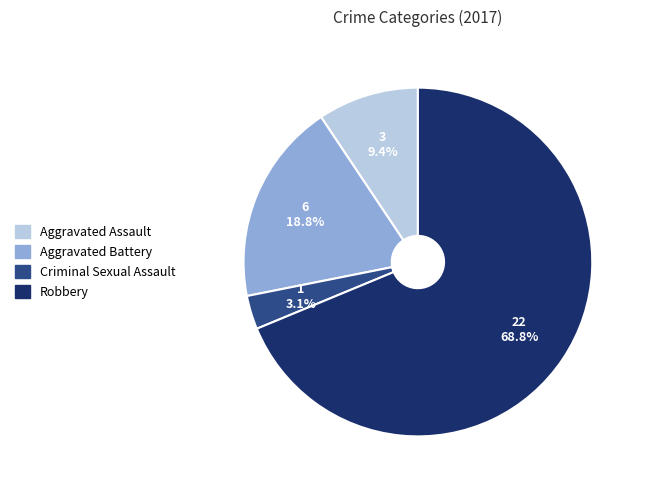

Is it true that Aggravated Battery is 19% of the pie?

True